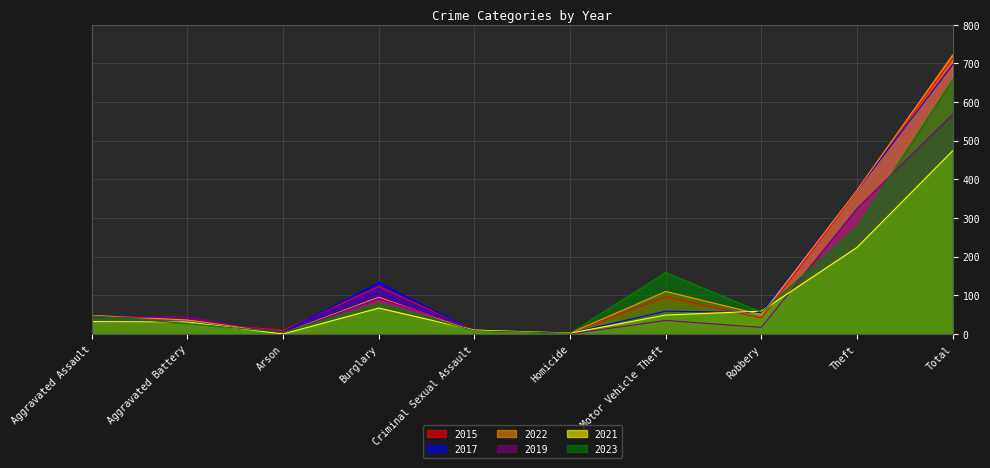

Which category has the highest value across all series?

Total